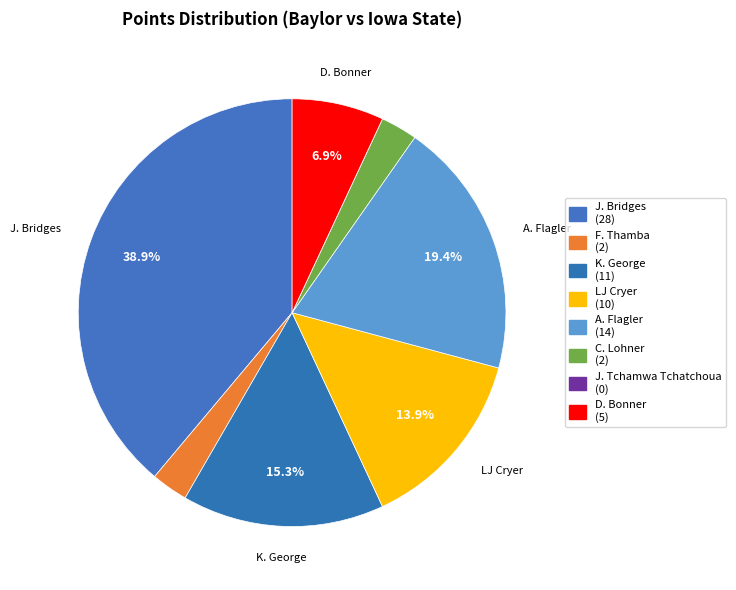

To the nearest percent, what percentage of the pie is C. Lohner?

3%